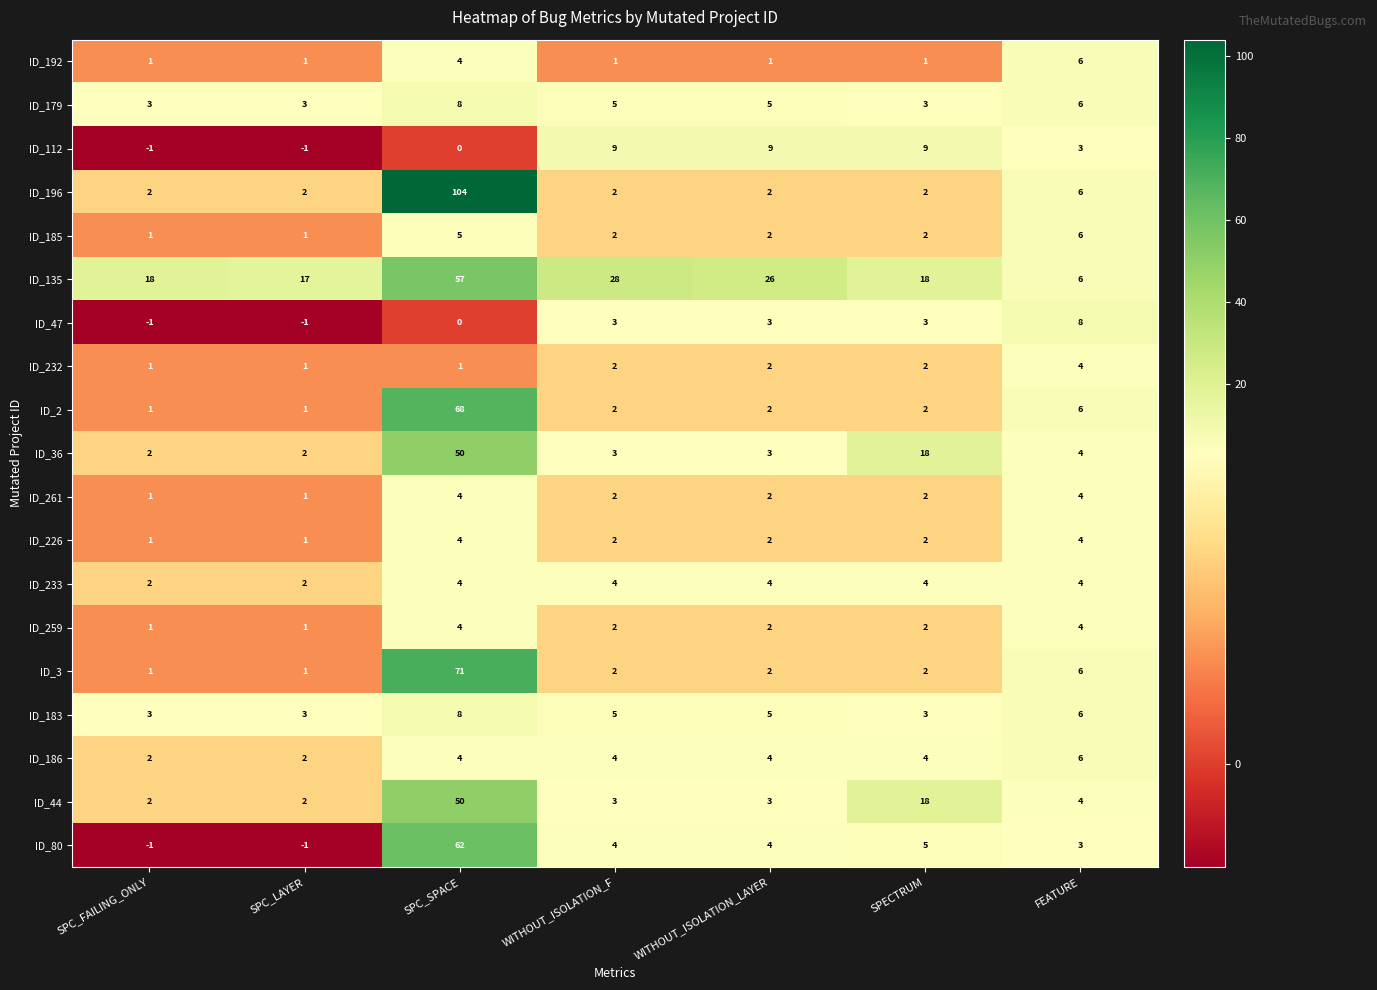

How many values in the ID_179 series are below 5?

3